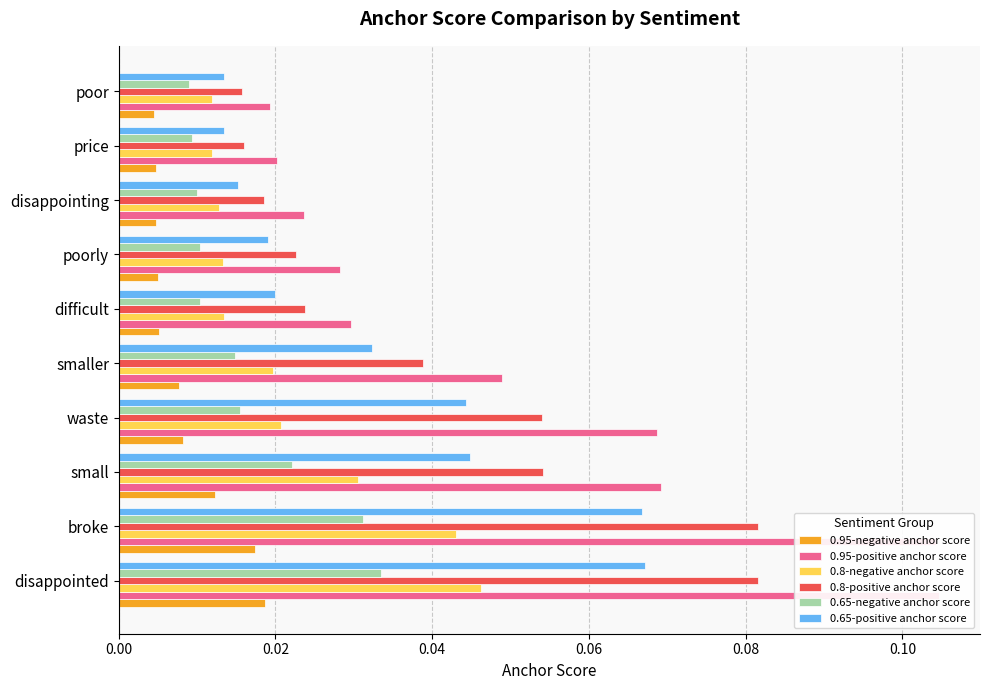

How many bars are there in each group?

6